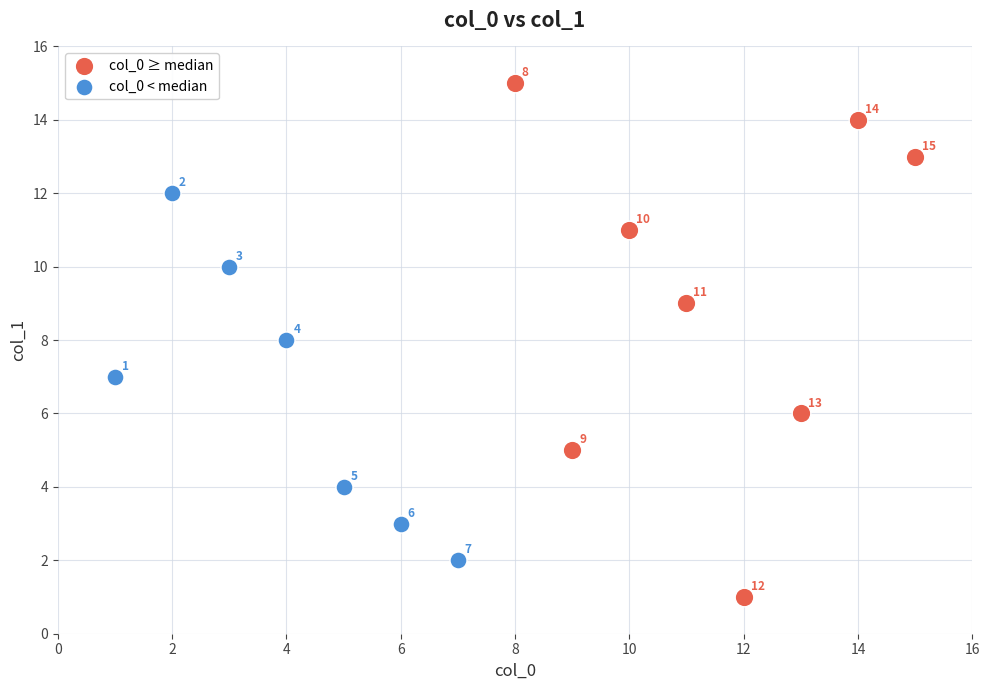

Which series reaches the maximum Y coordinate?

col_0 ≥ median